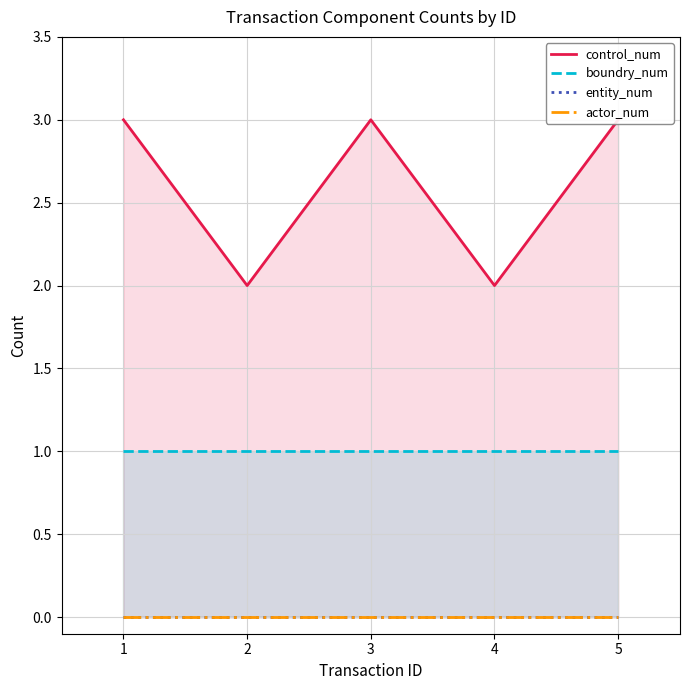

What is the value of the boundry_num point at the 3rd from the left?

1